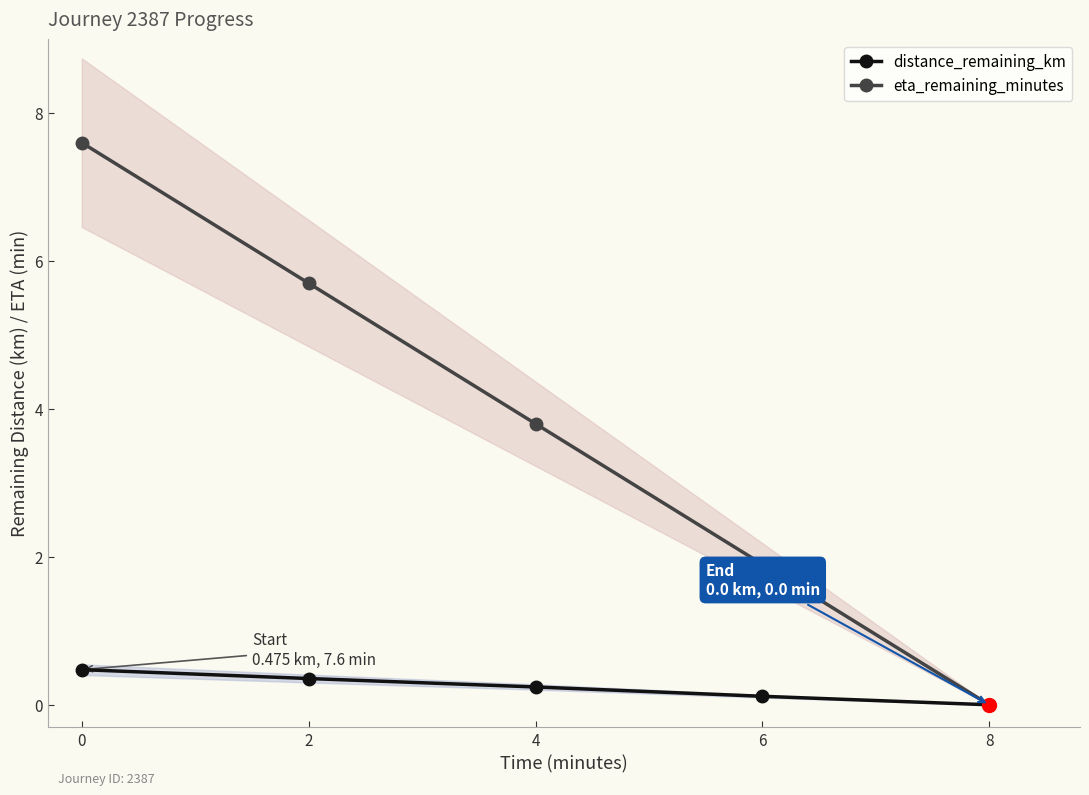

True or false: distance_remaining_km and eta_remaining_minutes intersect in this chart.

False